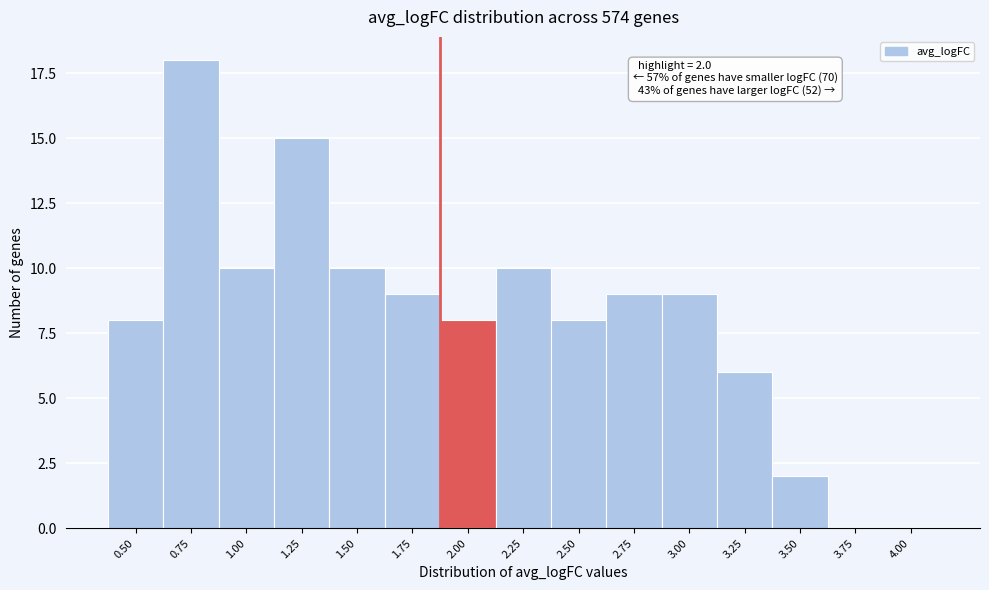

Reading left to right, transcribe all the data shown in this chart.

0.50=8	0.75=18	1.00=10	1.25=15	1.50=10	1.75=9	2.00=8	2.25=10	2.50=8	2.75=9	3.00=9	3.25=6	3.50=2	3.75=0	4.00=0